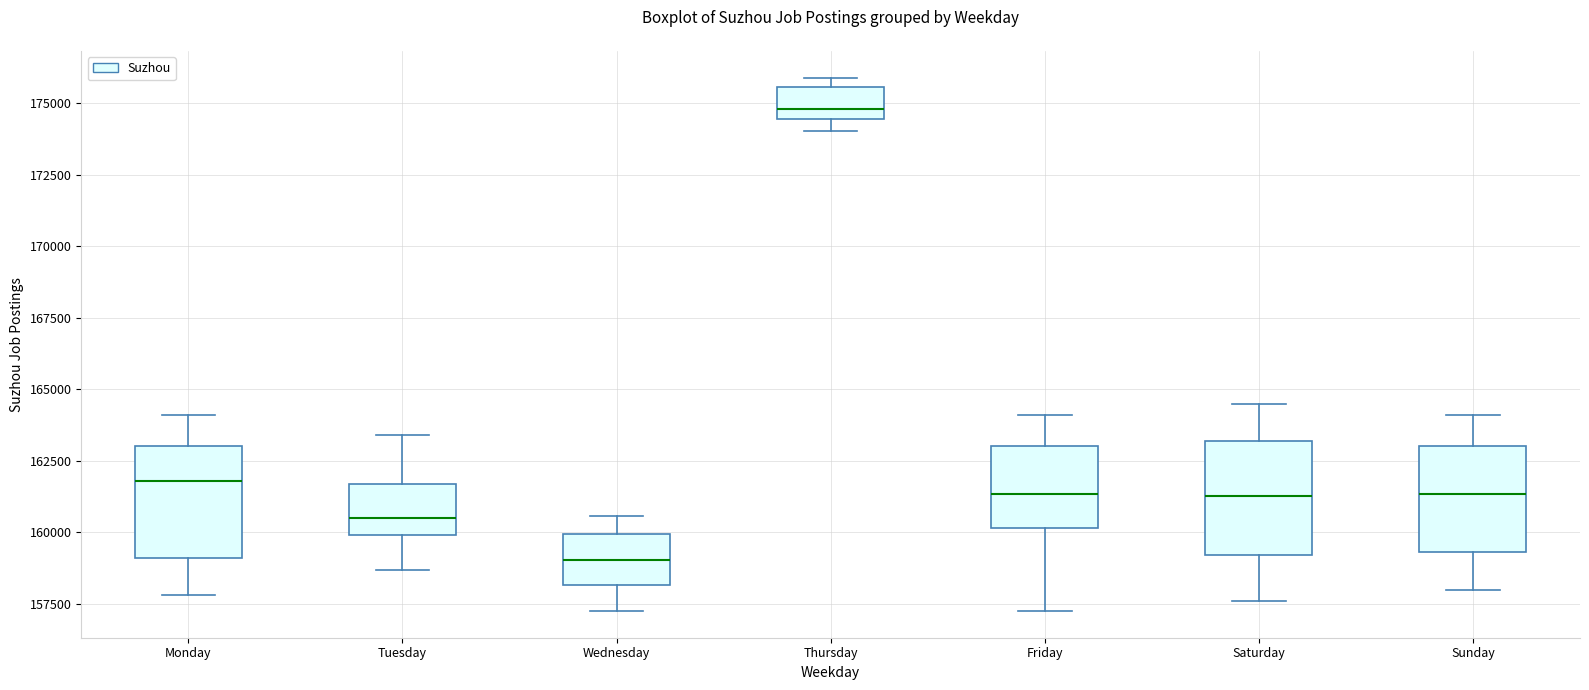

Where is the lower edge of the box for Monday on the y-axis? The values are not printed on the chart, so give them approximately, as read against the axis.

159000